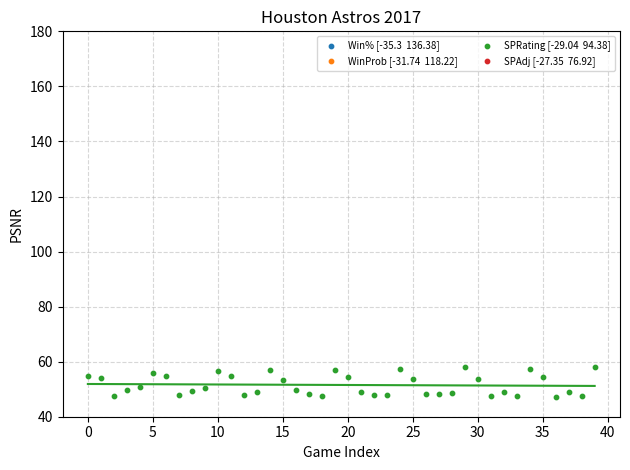

Which series reaches the maximum Y coordinate?

SPRating [-29.04  94.38]